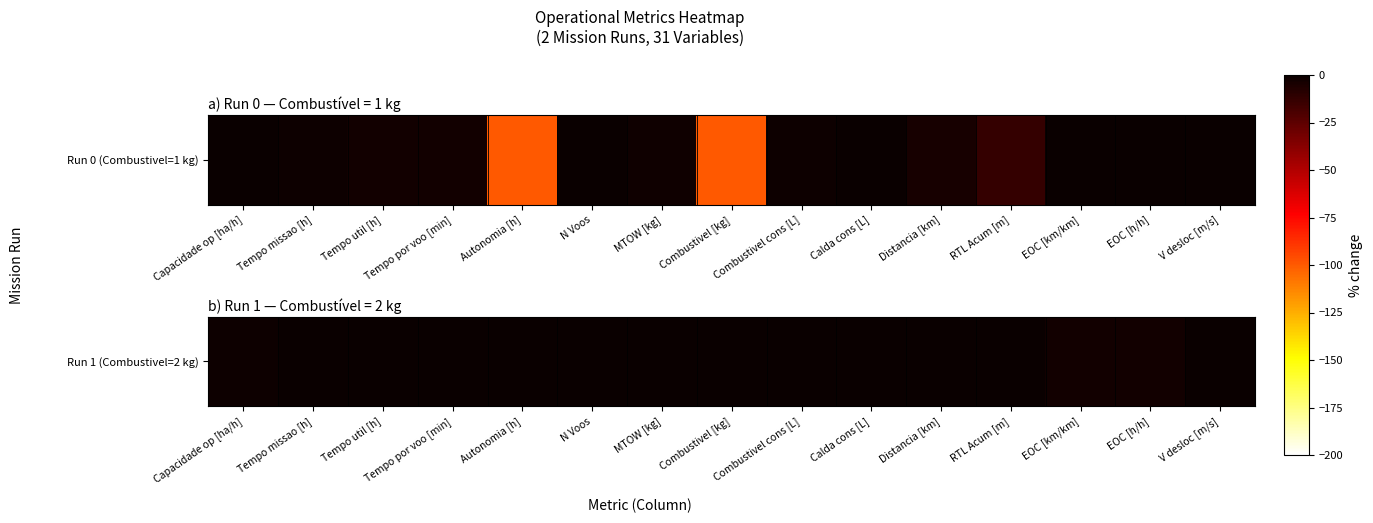

Where is the data nearest to the value -1?

Capacidade op [ha/h]